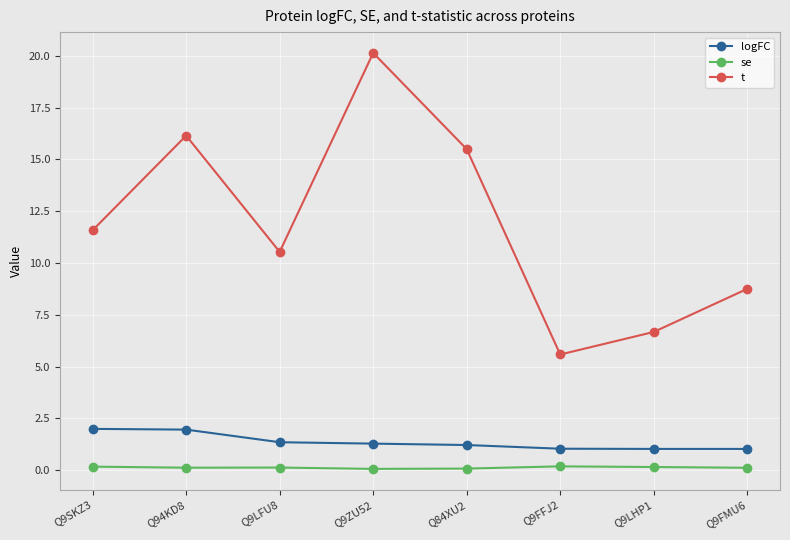

Between Q9ZU52 and Q9LHP1, which series saw the biggest shift?

t